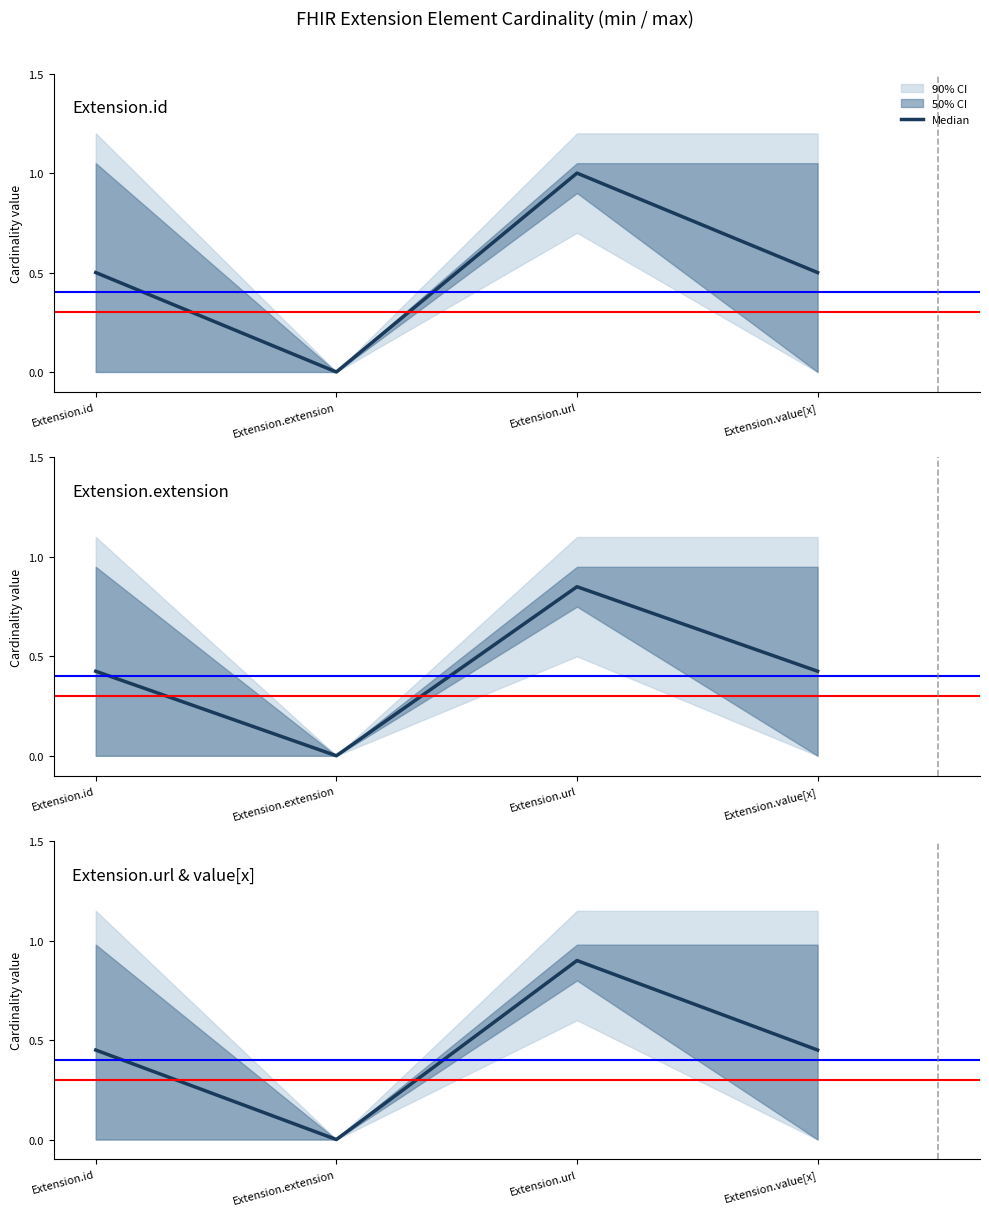

How many categories are shown in the chart?

4